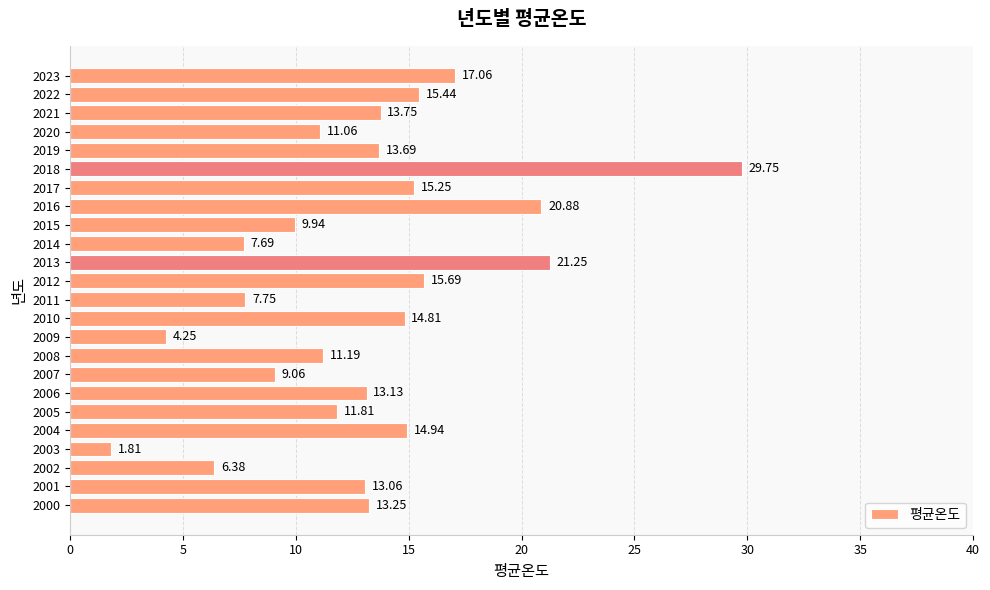

Which has a higher value, 2010 or 2000?

2010